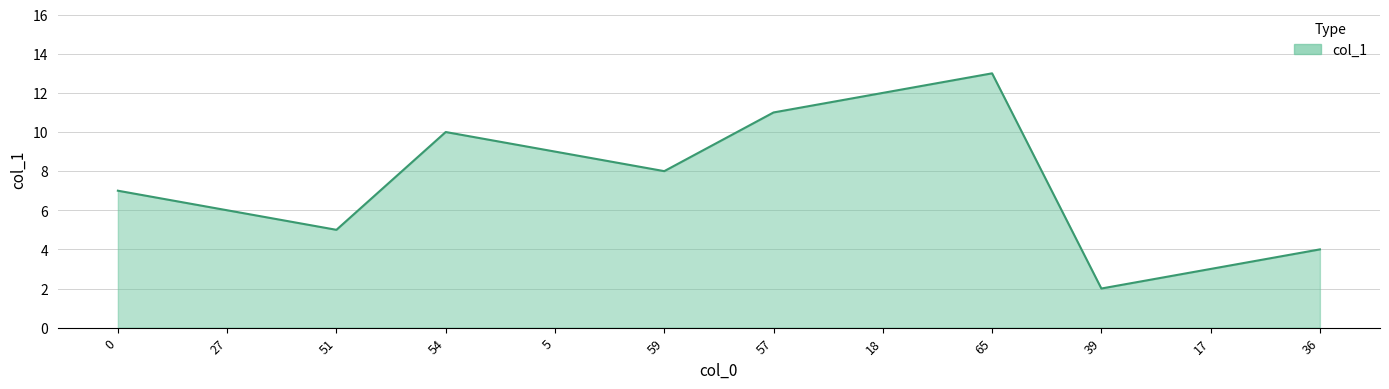

Approximately how many times larger is the value at 39 compared to 54?

0.2